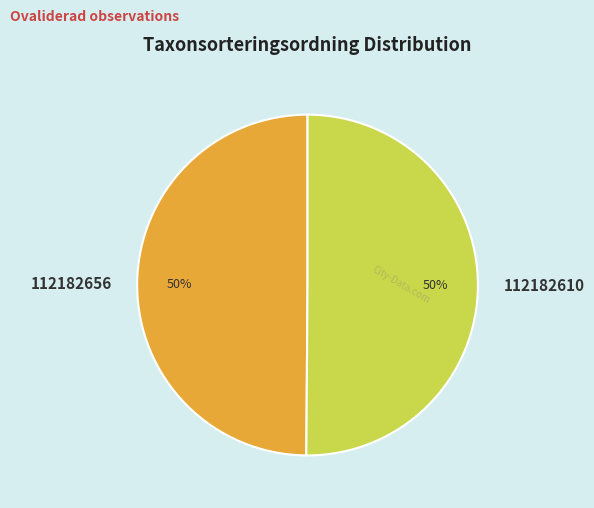

True or false: 112182610 accounts for 50% of the total.

True